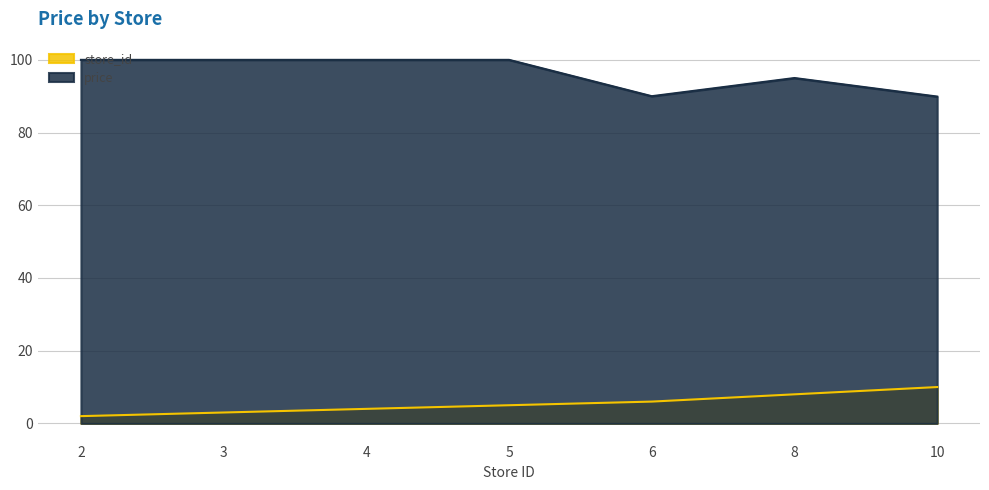

Which has a higher value, 10 or 5?

10